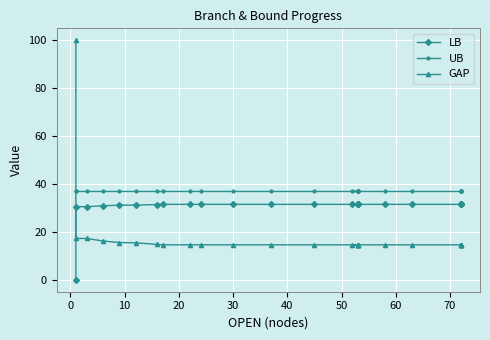

After their last crossing, which series has the higher values: LB or GAP?

LB